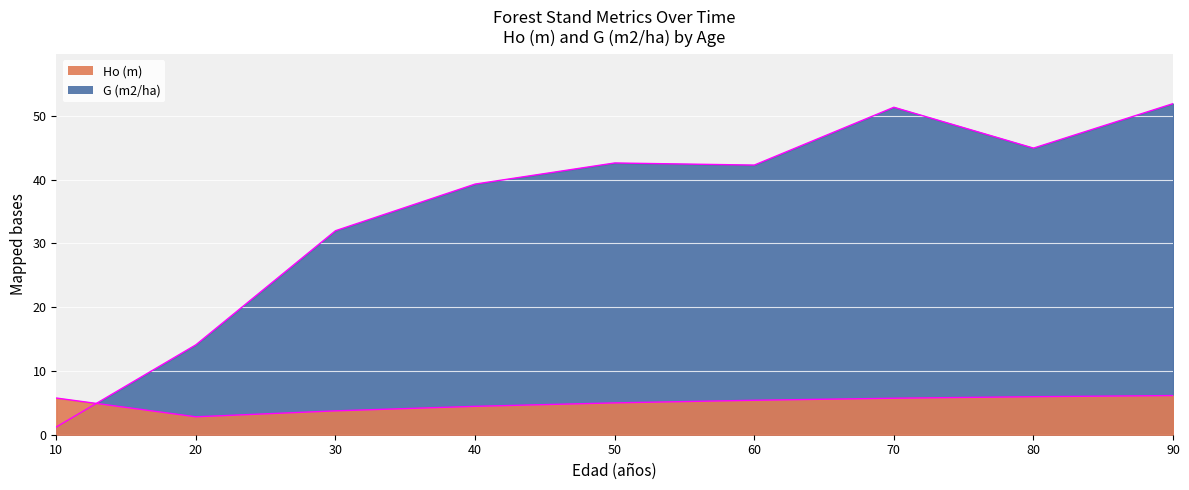

At which category does the chart reach its minimum across all series?

10